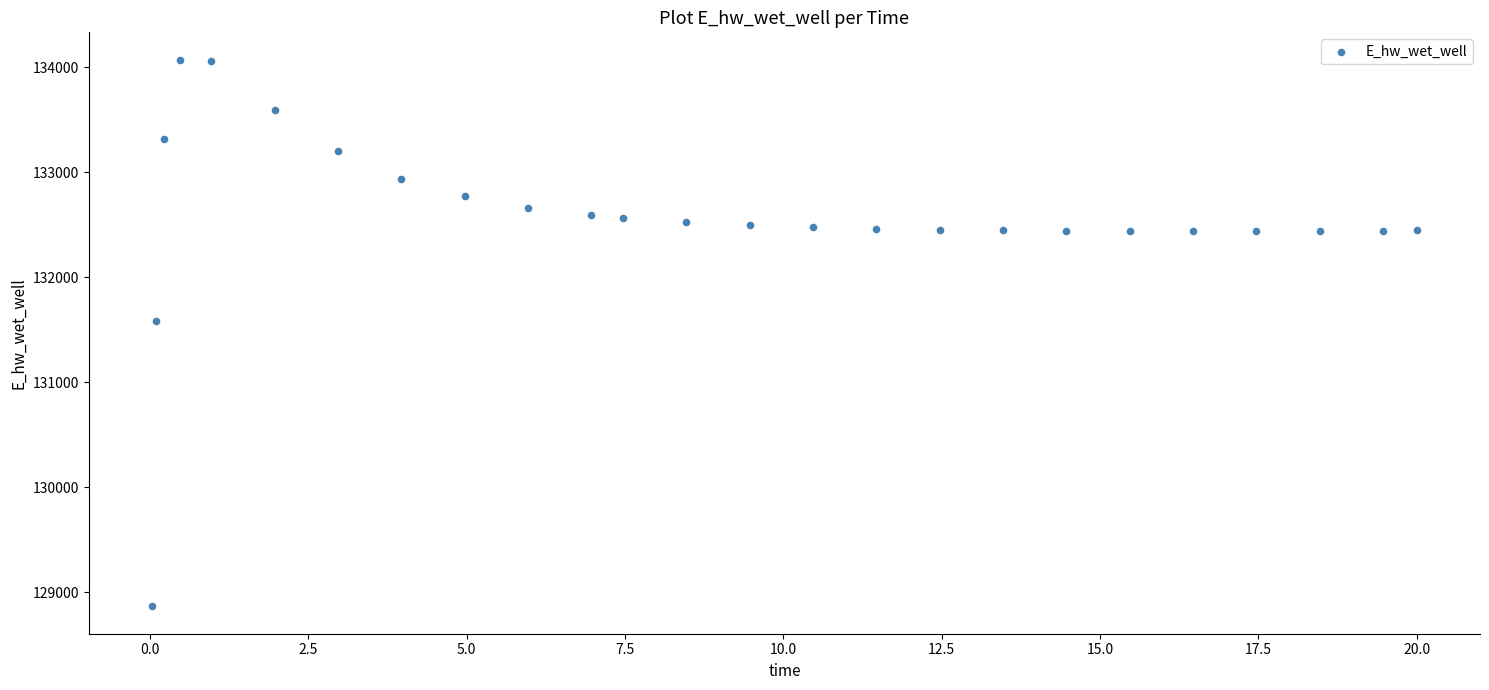

What is the range of X values (max minus min)?

20.0